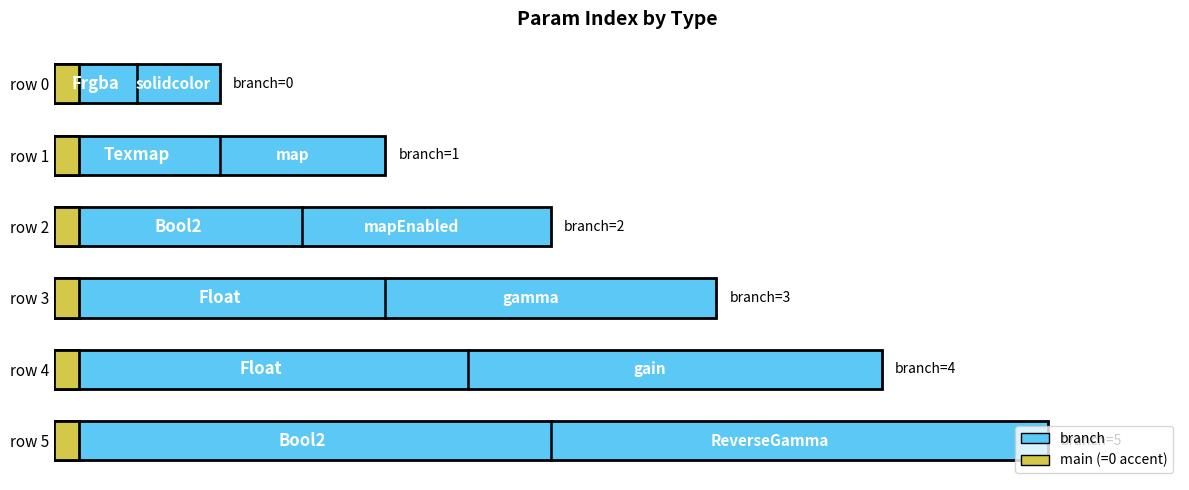

Reading right to left, list all the values displayed in this chart.

branch: Bool2=5	Float=4	Float=3	Bool2=2	Texmap=1	Frgba=0
main: Bool2=0	Float=0	Float=0	Bool2=0	Texmap=0	Frgba=0